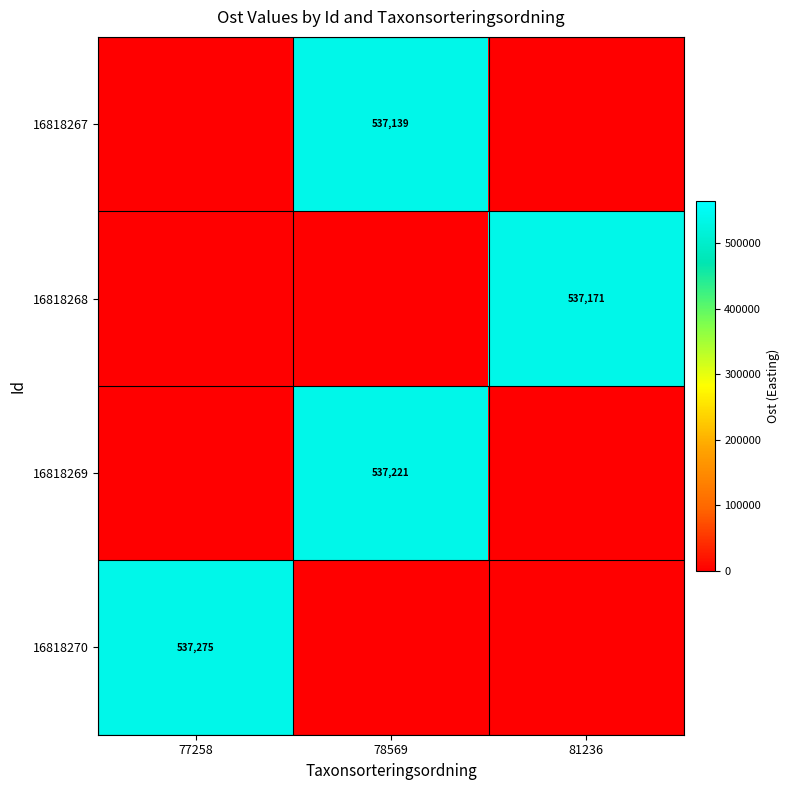

What is the greatest value displayed?

537274.6